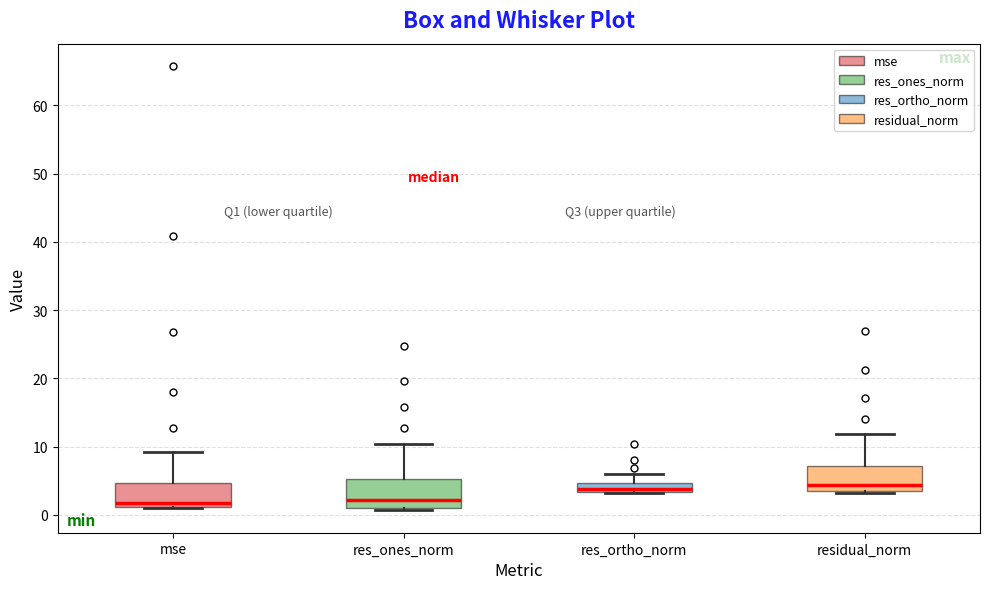

Where is the upper edge of the box for res_ortho_norm on the y-axis? The values are not printed on the chart, so give them approximately, as read against the axis.

5